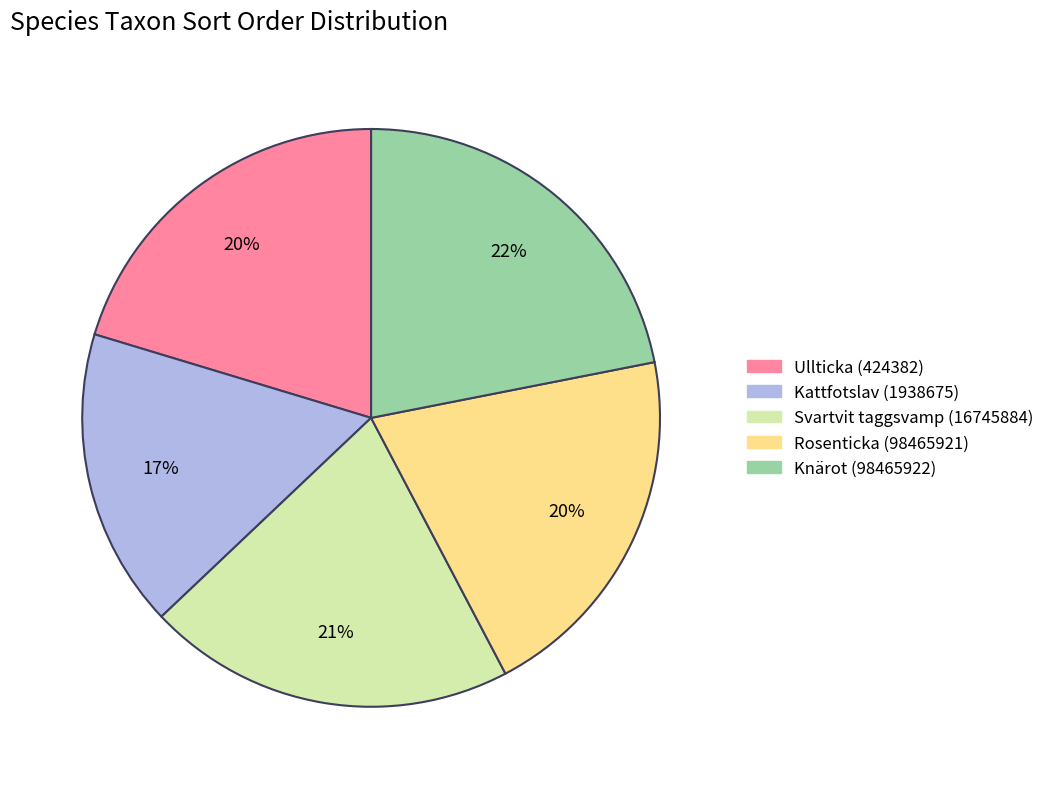

Does Kattfotslav (1938675) account for over 50% of the chart?

No